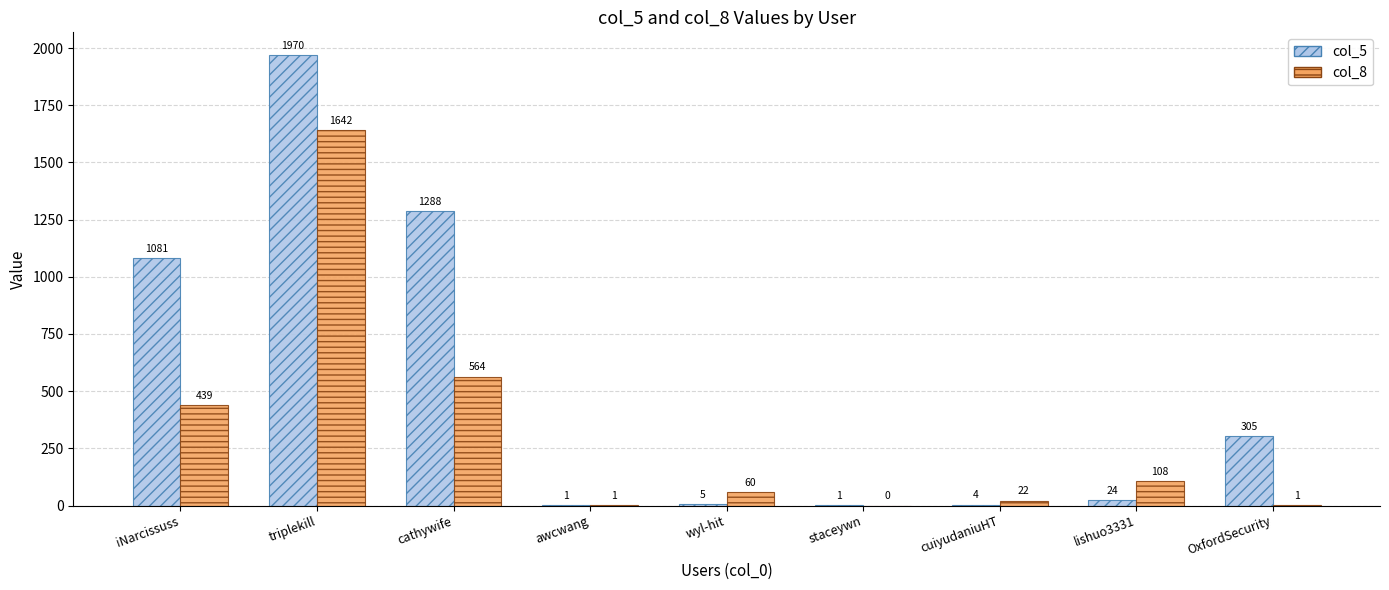

Are the bars grouped side by side (vs. stacked)?

Yes